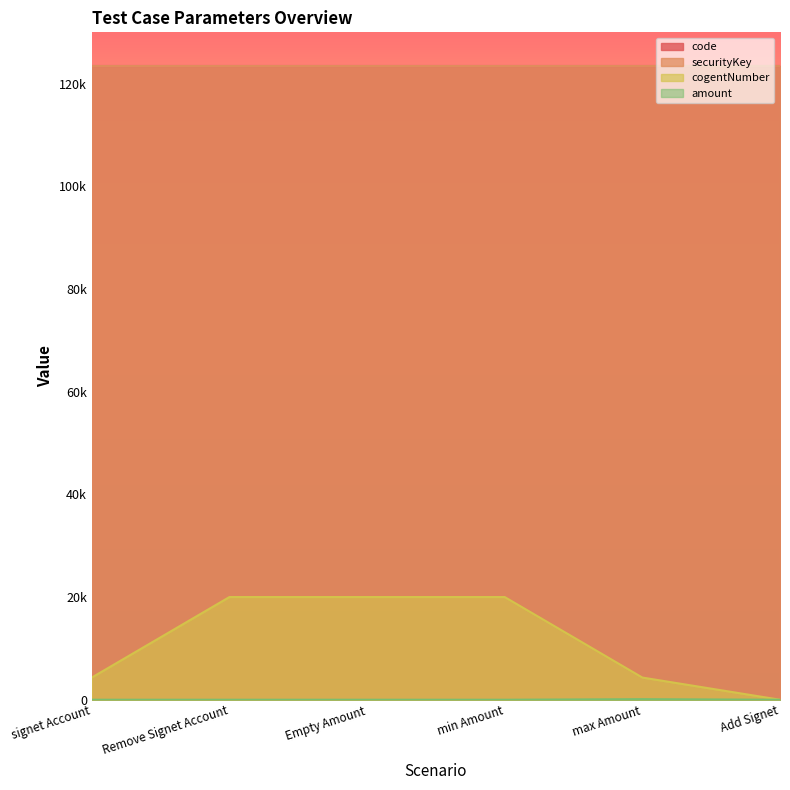

True or false: cogentNumber has a value of 6933 at Add Signet.

False